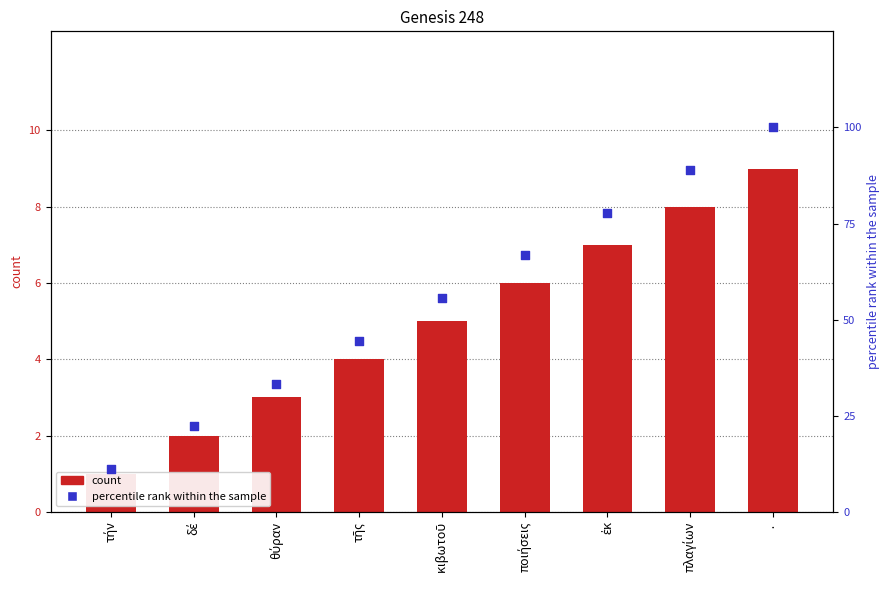

Which series has the largest Y range (max minus min)?

percentile rank within the sample